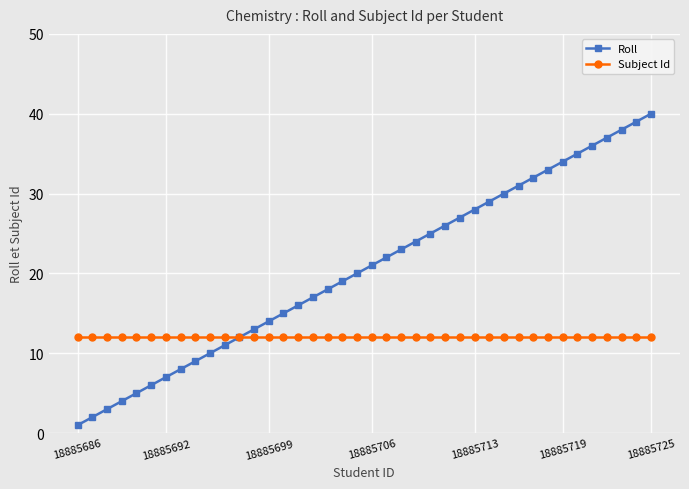

How many distinct data groups are displayed?

2